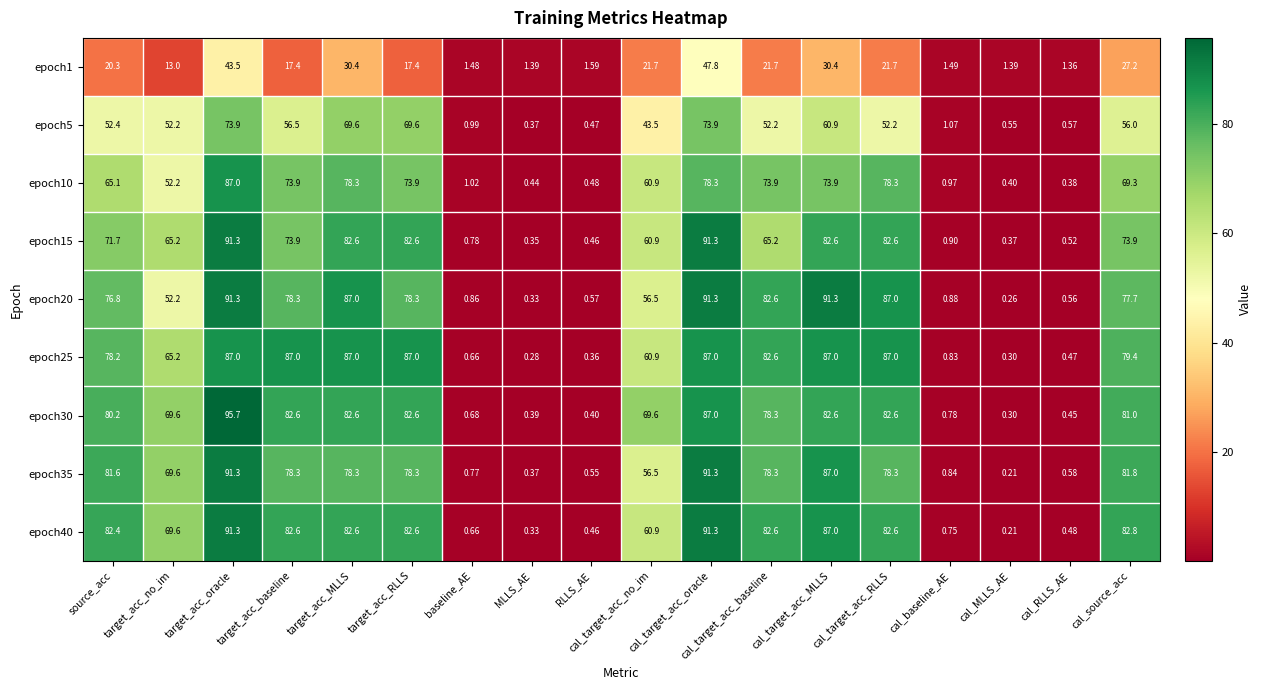

At which label does epoch15 first exceed 71?

source_acc